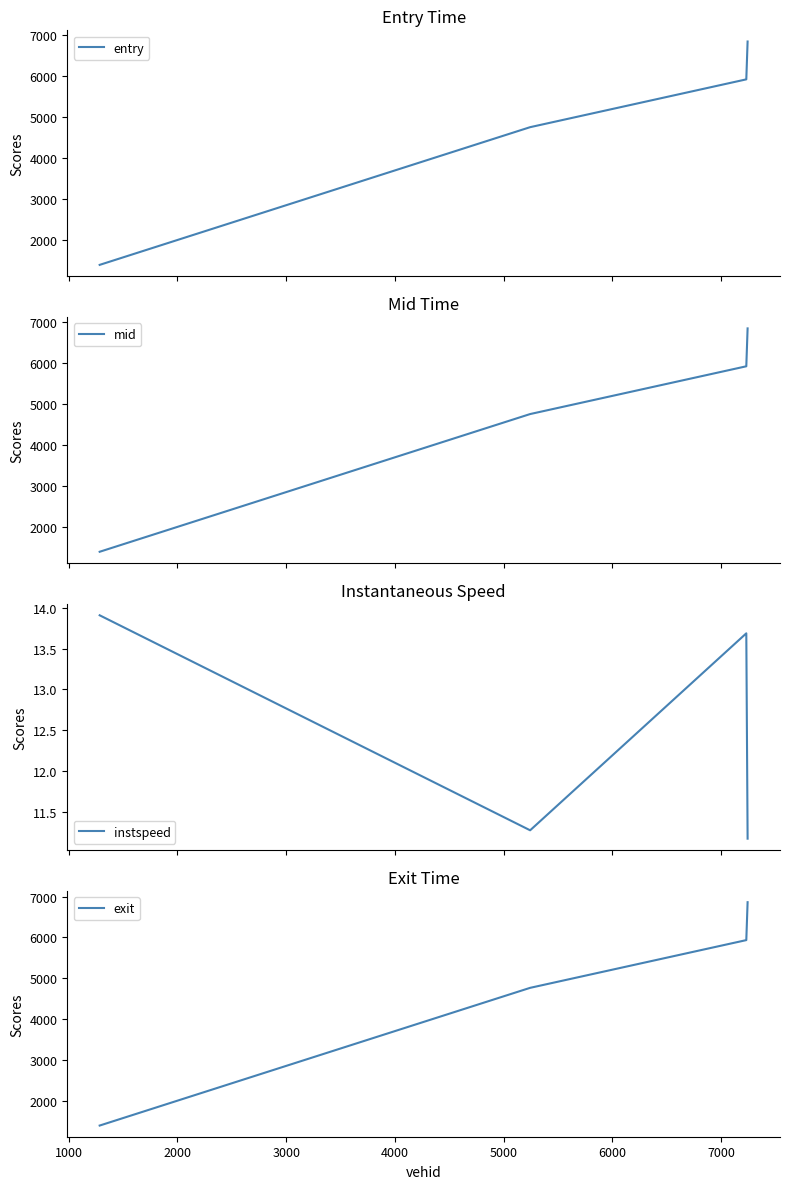

What is the minimum value for entry?

1397